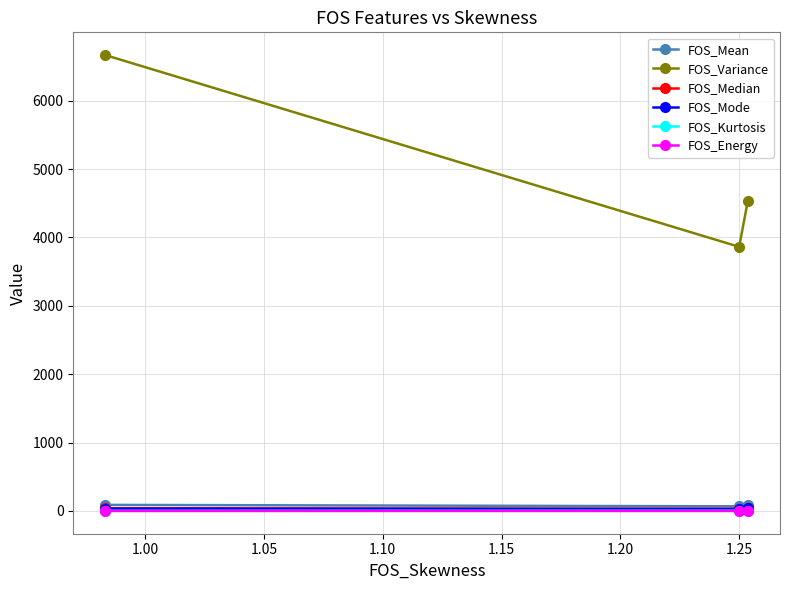

Which series has the largest total across all categories?

FOS_Variance